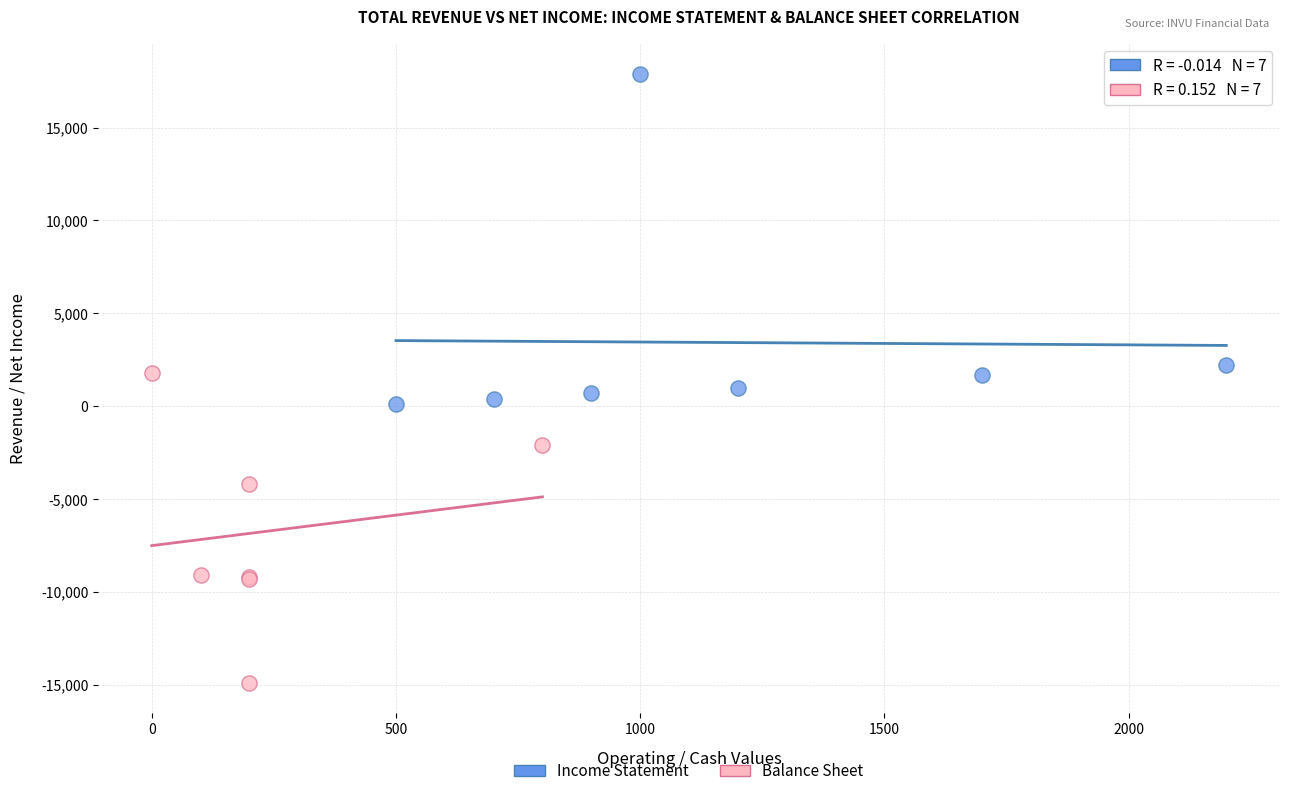

Which series contains the lowest Y value?

Balance Sheet